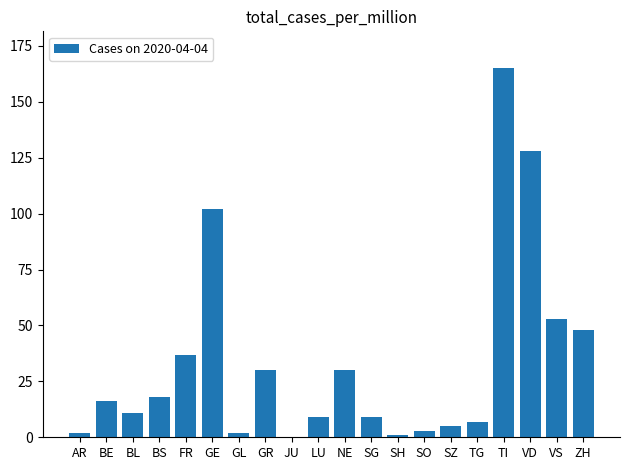

The chart shows a value of 16 at BE. True or false?

True